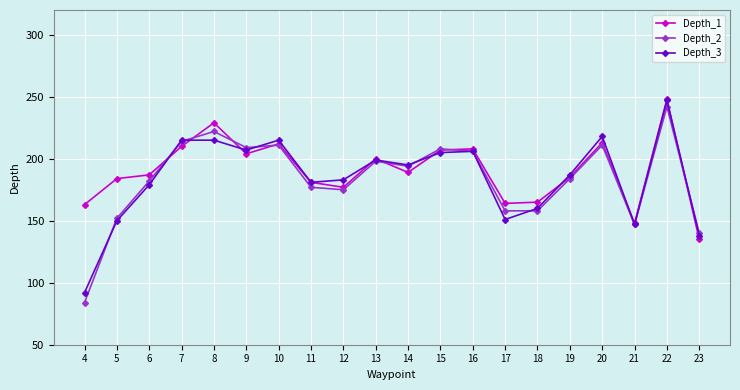

What is the minimum value for Depth_2?

84